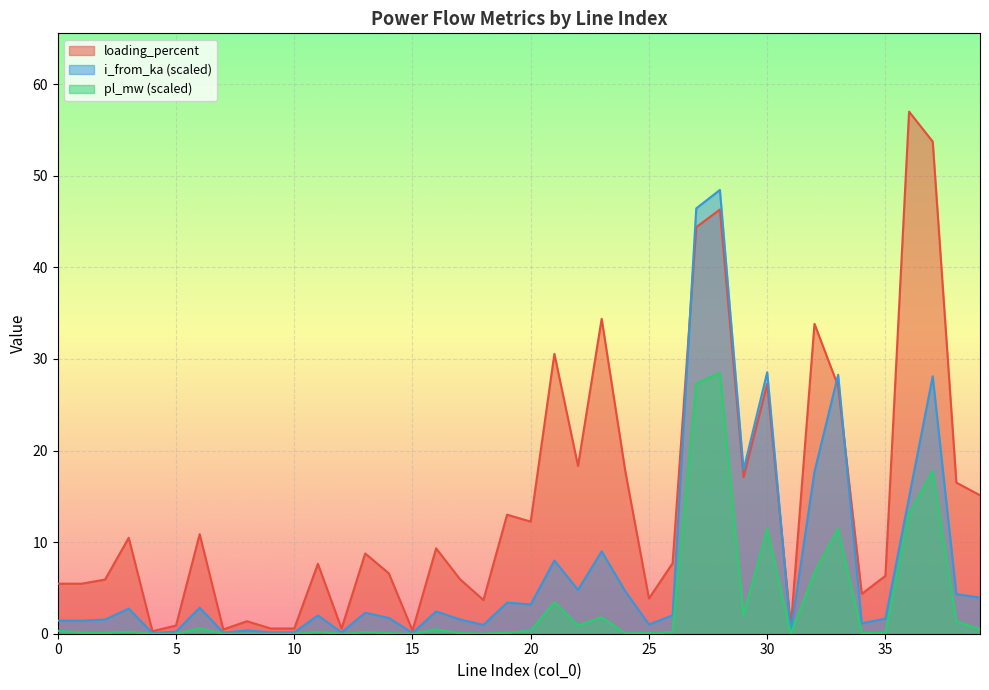

How many interior local peaks does the pl_mw series have?

12